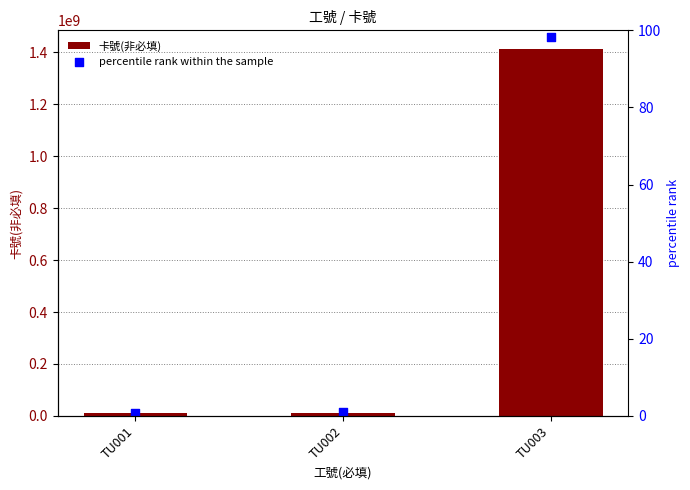

At how many categories does at least one series exceed 775922554?

1